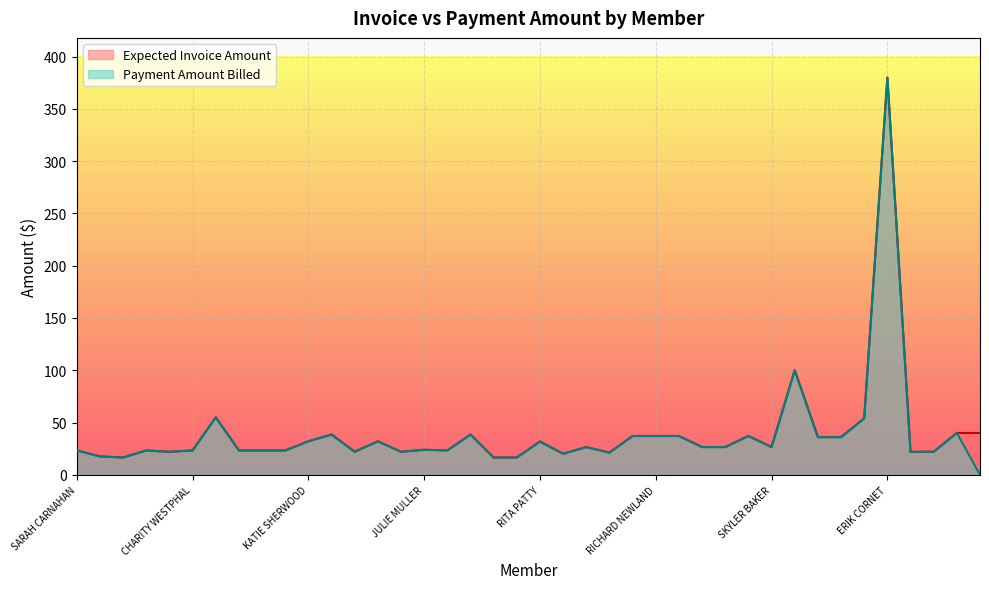

True or false: Expected Invoice Amount and Payment Amount Billed cross at least once.

False